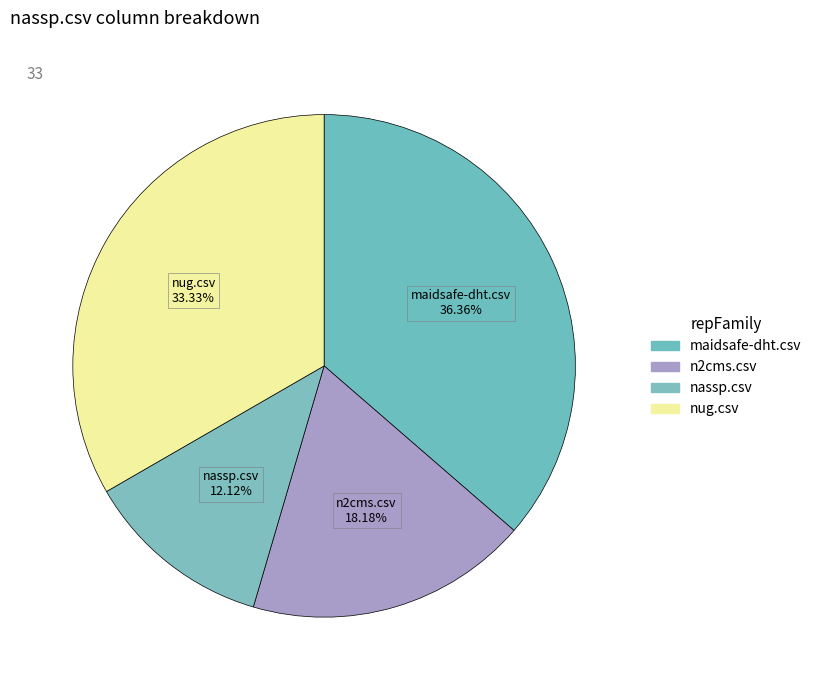

What percentage is the maidsafe-dht.csv slice, to the nearest percent?

36%